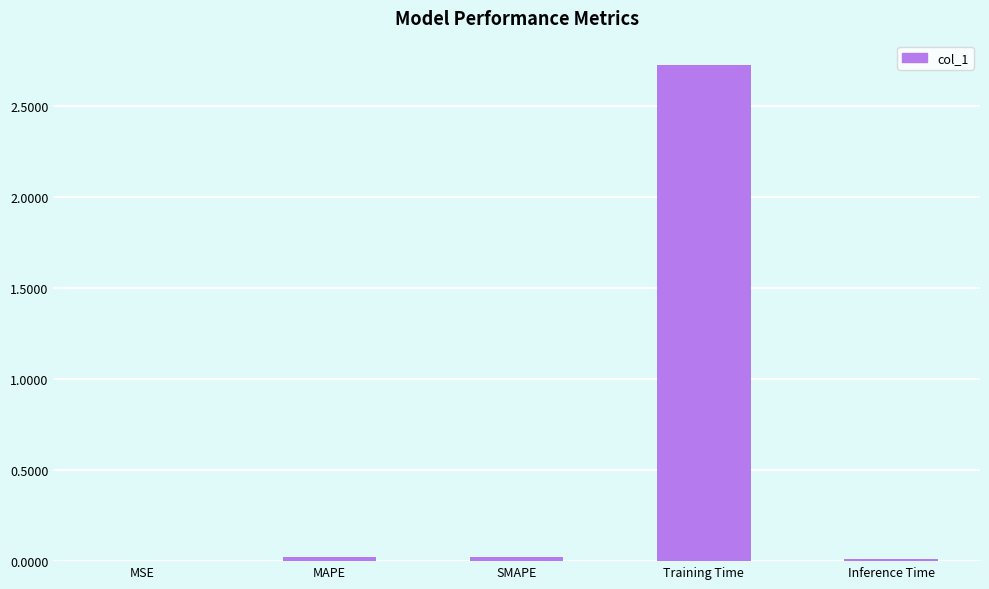

At which category does the chart reach its peak across all series?

Training Time